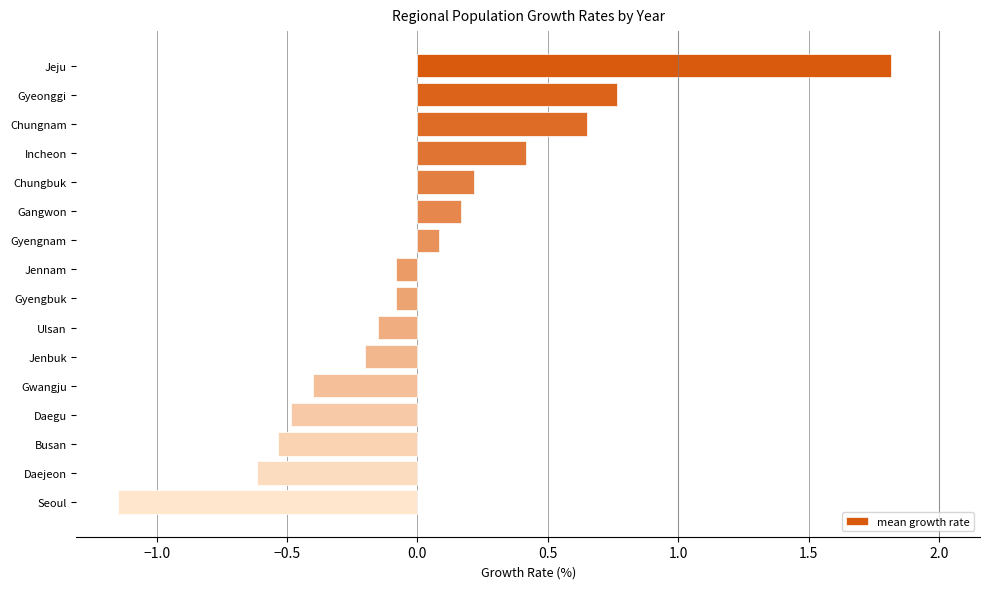

The value at Gwangju is -0.2. True or false?

False